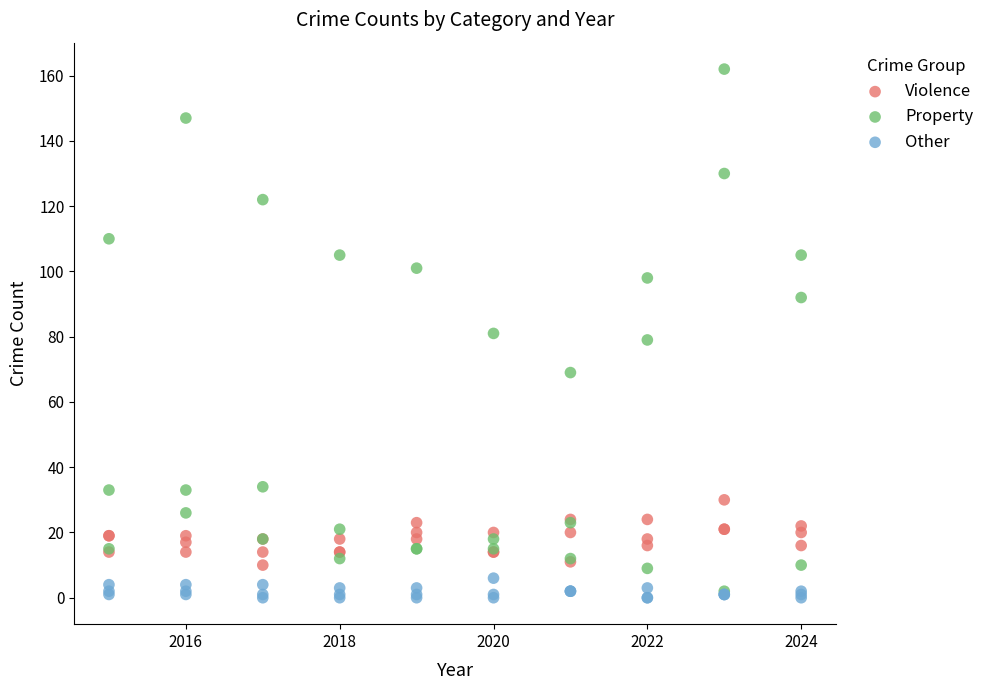

Which series reaches the minimum Y coordinate?

Other